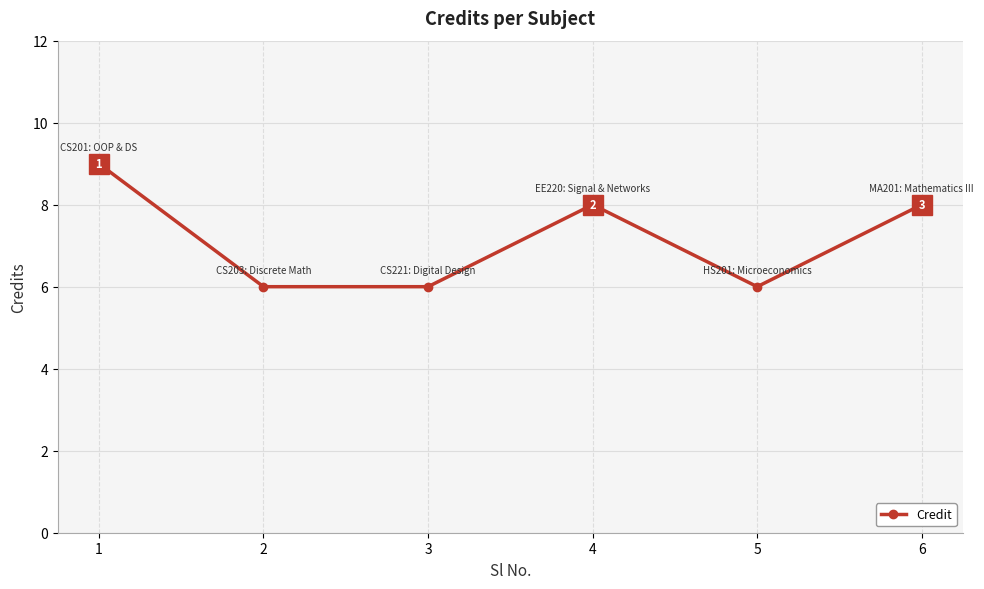

What is the difference between the maximum and minimum values?

3